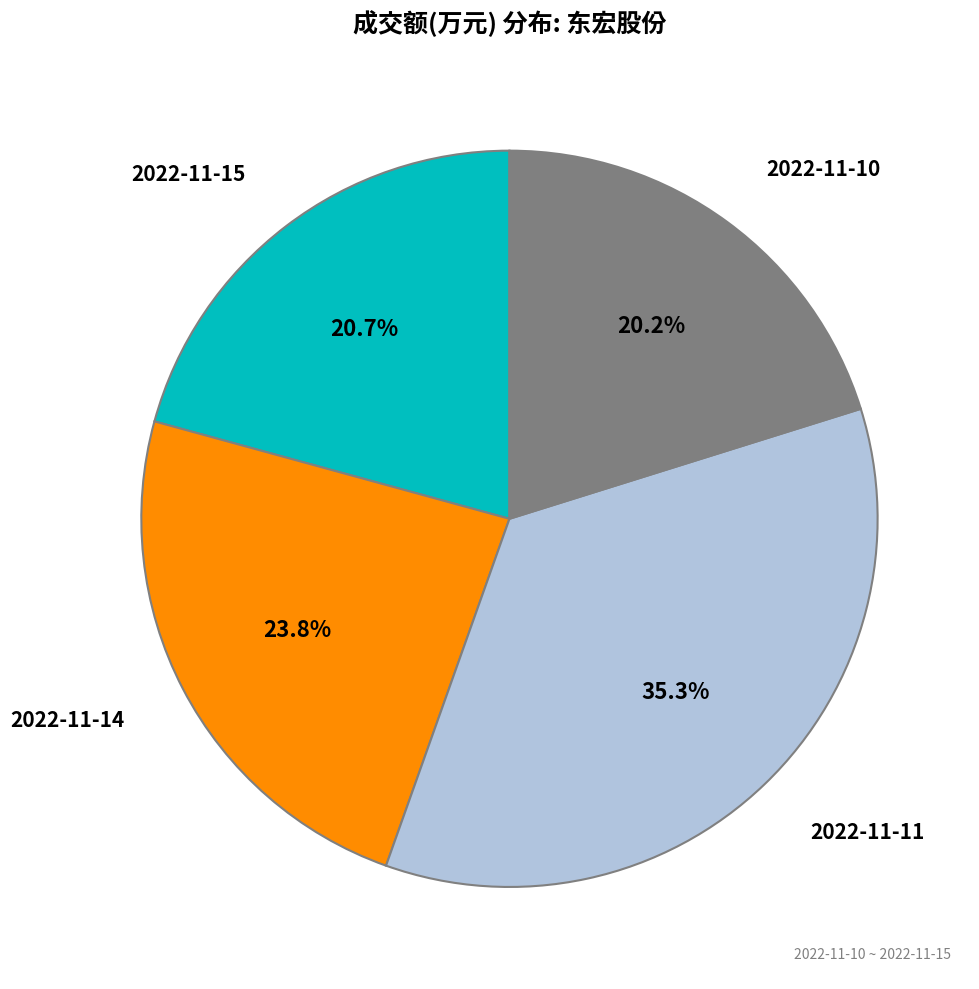

To the nearest percent, what is the average slice percentage?

25%